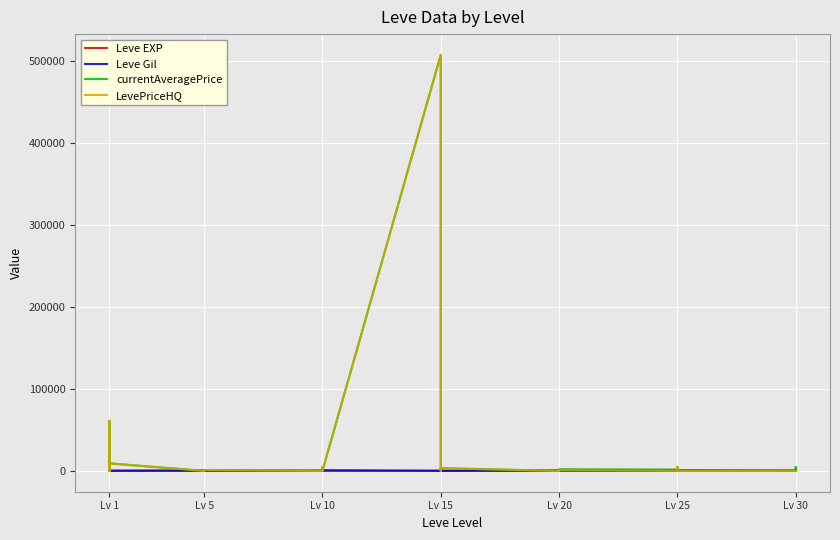

Reading right to left, list all the values displayed in this chart.

Leve EXP: 730	740	230	220	830	630	820	490	460	390	710	970	600	600	440	600	40	980	920	110	910	100	990	430	990	230	330	430	220	220	410	220	840	660	370	900	160	160	900	630
Leve Gil: 438	136	460	410	107	562	336	172	290	317	248	108	295	232	107	295	230	343	230	295	174	226	170	172	170	170	170	172	140	170	140	140	224	140	112	112	113	113	112	112
currentAveragePrice: 0	4653	0	0	9	0	4426	0	2000	1644	2001	557	475	9	965	0	3347	0	0	965	30000	507499	0	0	3433	169	0	0	1000	325	0	1097	814	0	9122	0	61110	9	0	100
LevePriceHQ: 0	0	0	0	0	0	5035	0	0	0	940	999	0	0	945	0	3196	0	0	945	30000	507499	0	0	5000	0	0	0	1000	400	0	131	999	0	9330	0	61110	0	0	100